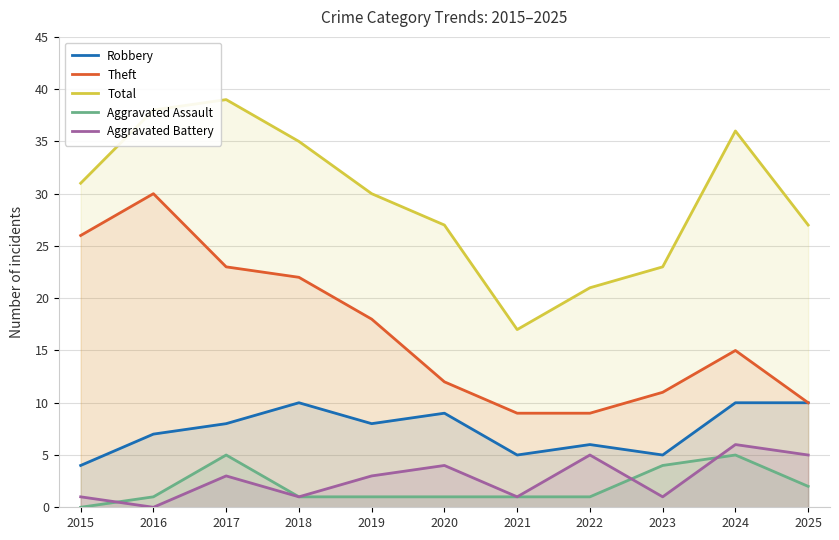

What value does the Robbery series have at 2017?

8